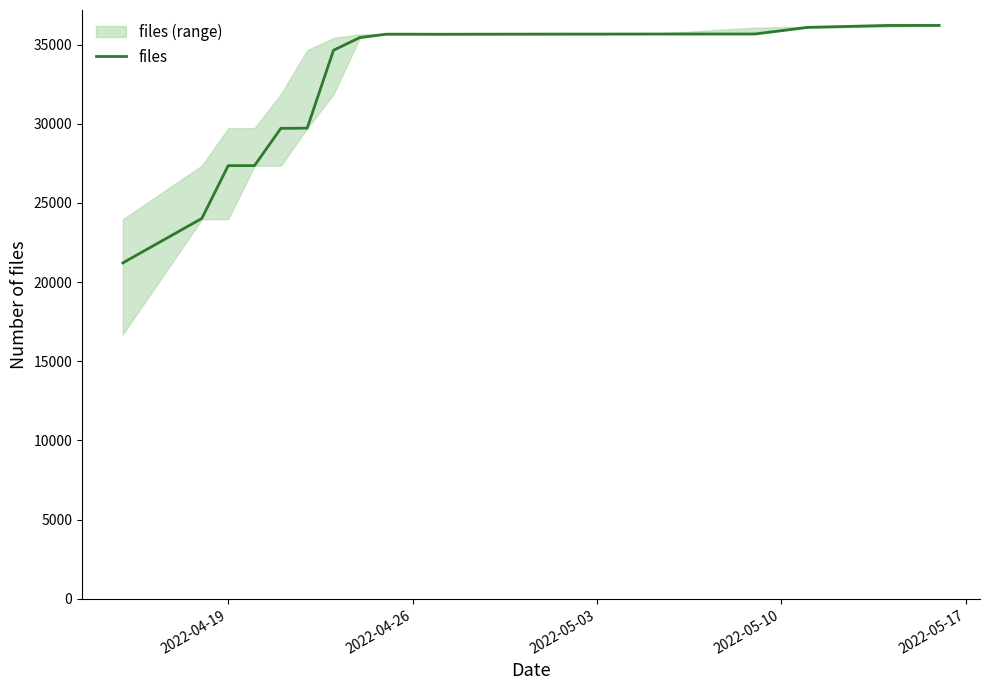

How many interior local peaks (higher than both neighbors) does the data have?

1